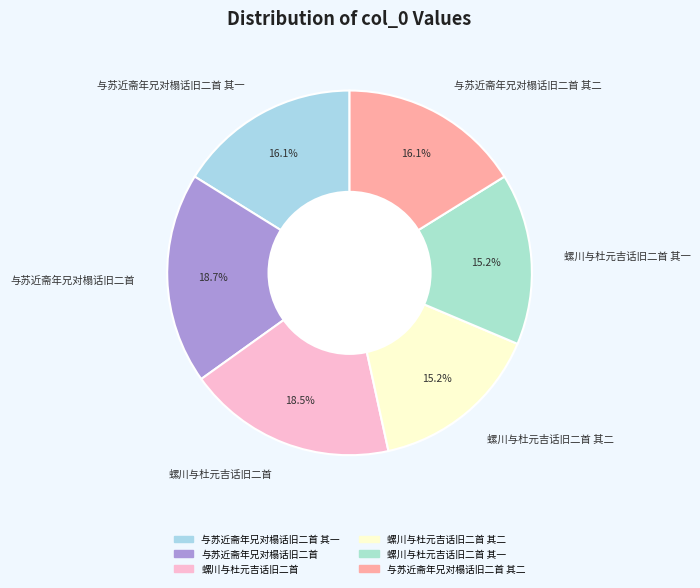

Between 与苏近斋年兄对榻话旧二首 其一 and 螺川与杜元吉话旧二首 其一, which is larger?

与苏近斋年兄对榻话旧二首 其一